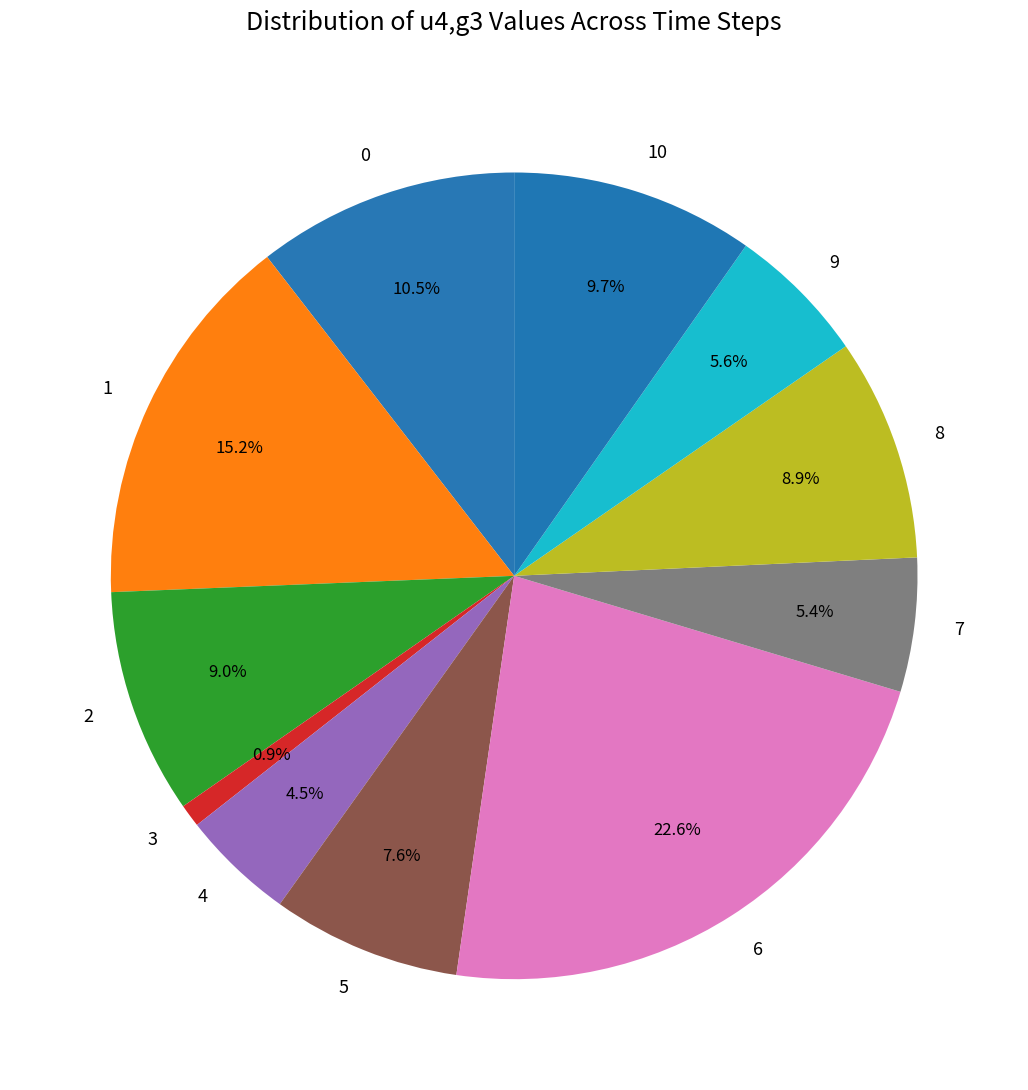

What portion of the pie excludes 10?

90.3%